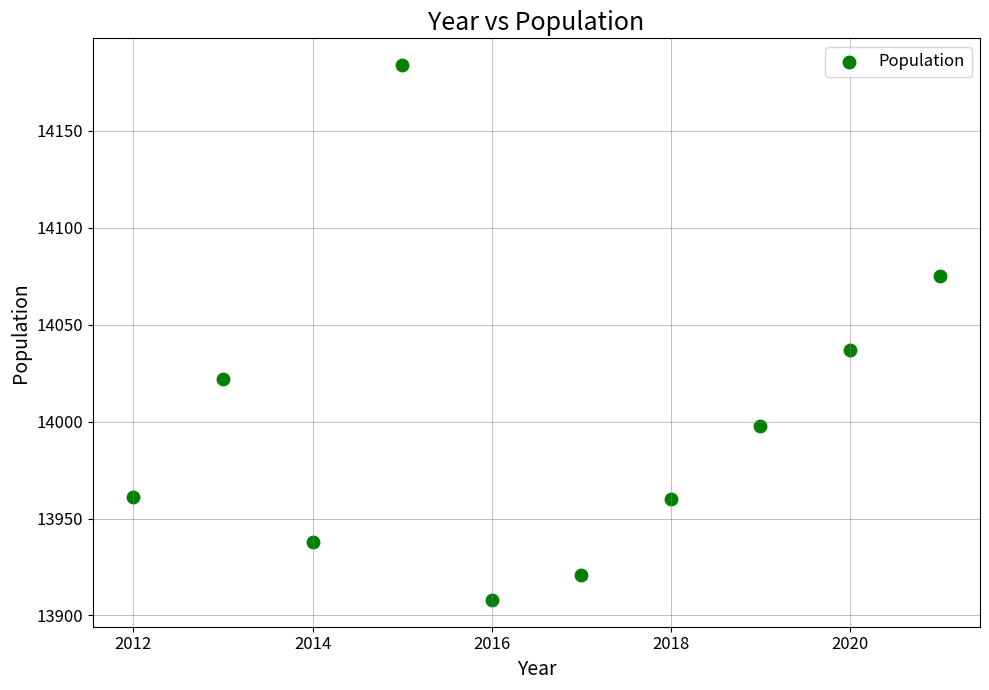

What is the range of X values (max minus min)?

9